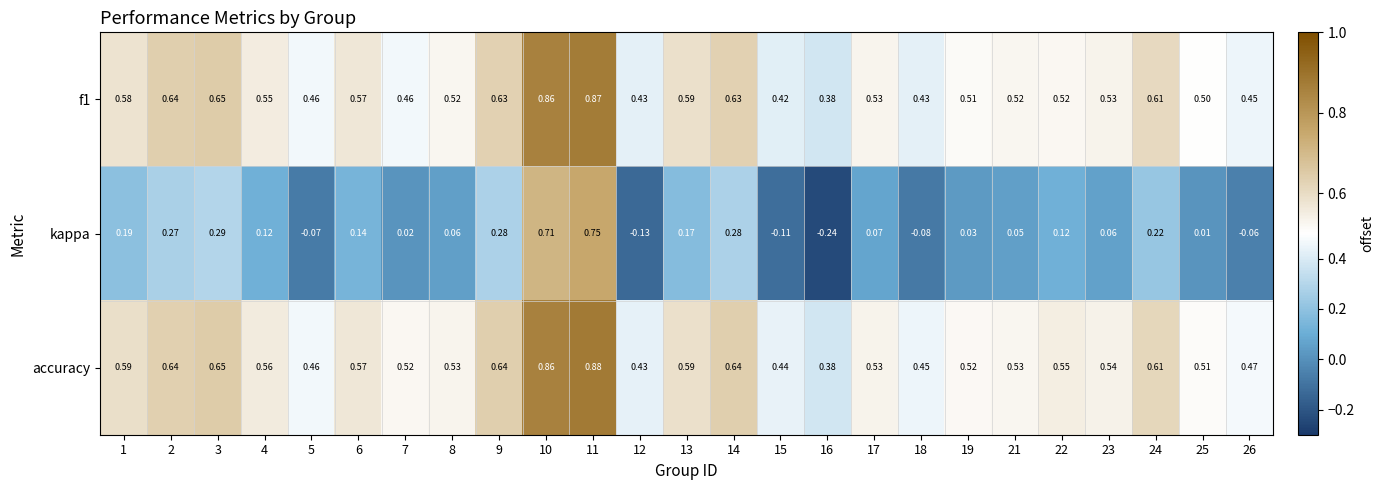

How many distinct data groups are displayed?

3